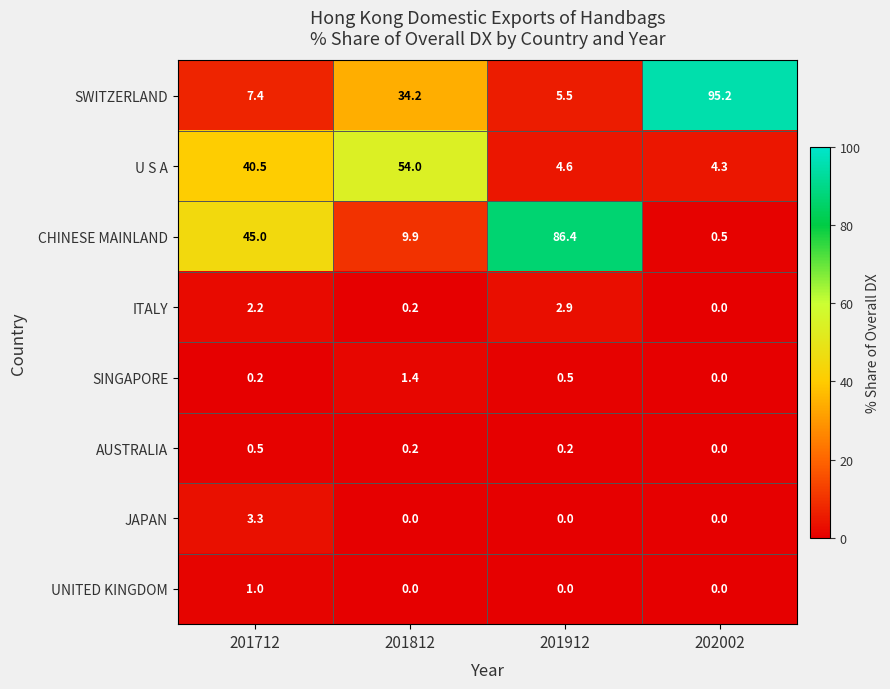

What is the greatest value displayed?

95.2